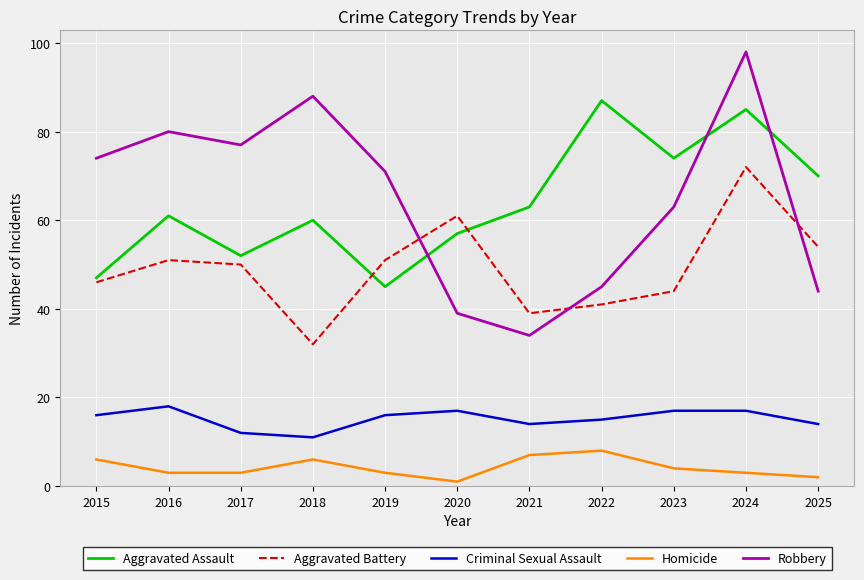

What is the maximum value for Criminal Sexual Assault?

18